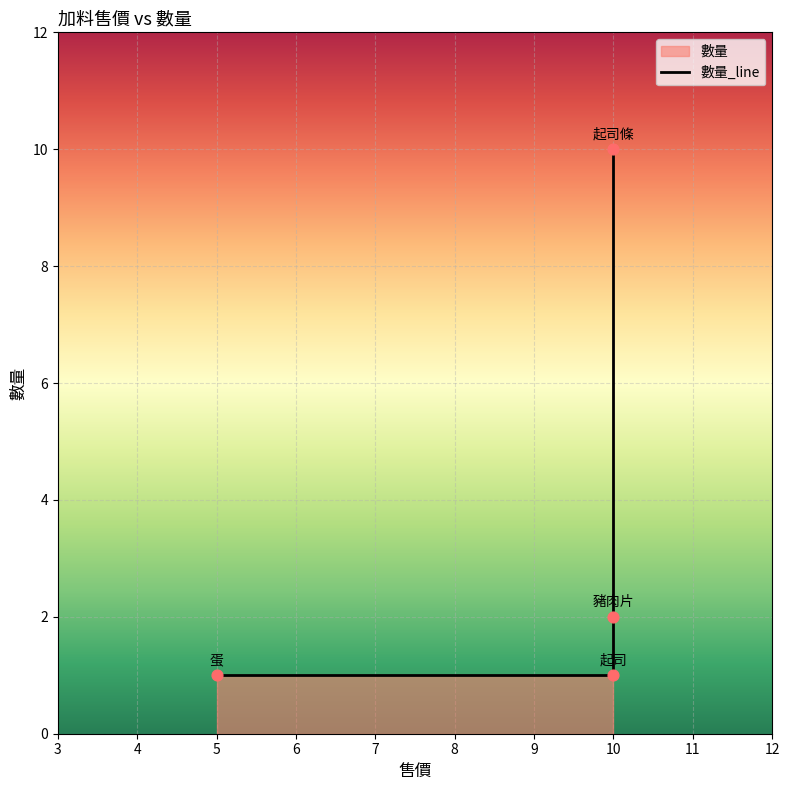

Between 蛋 and 起司條, which is larger?

起司條